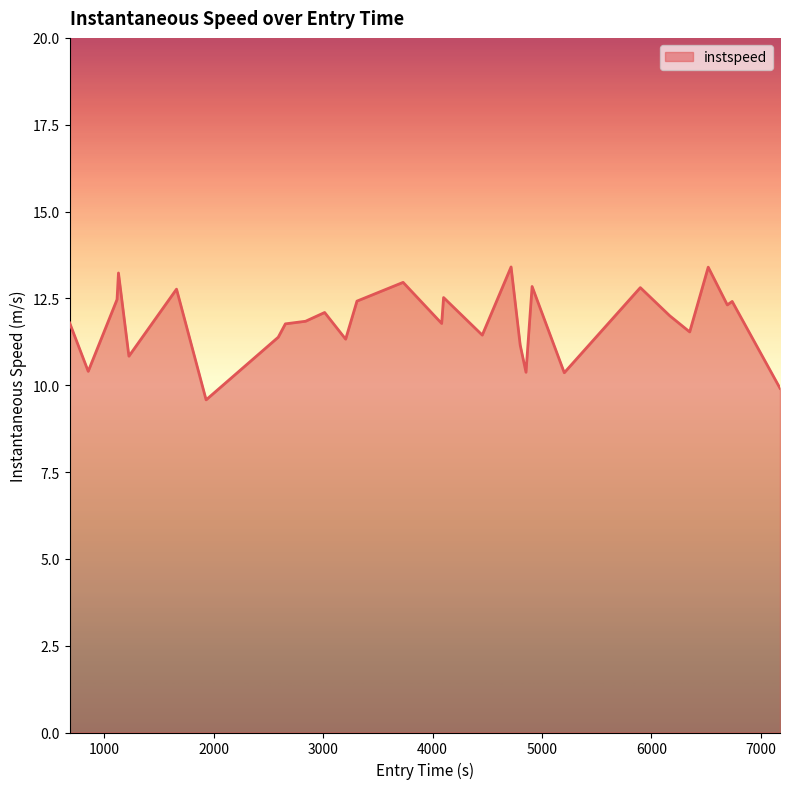

What is the greatest value displayed?

13.4